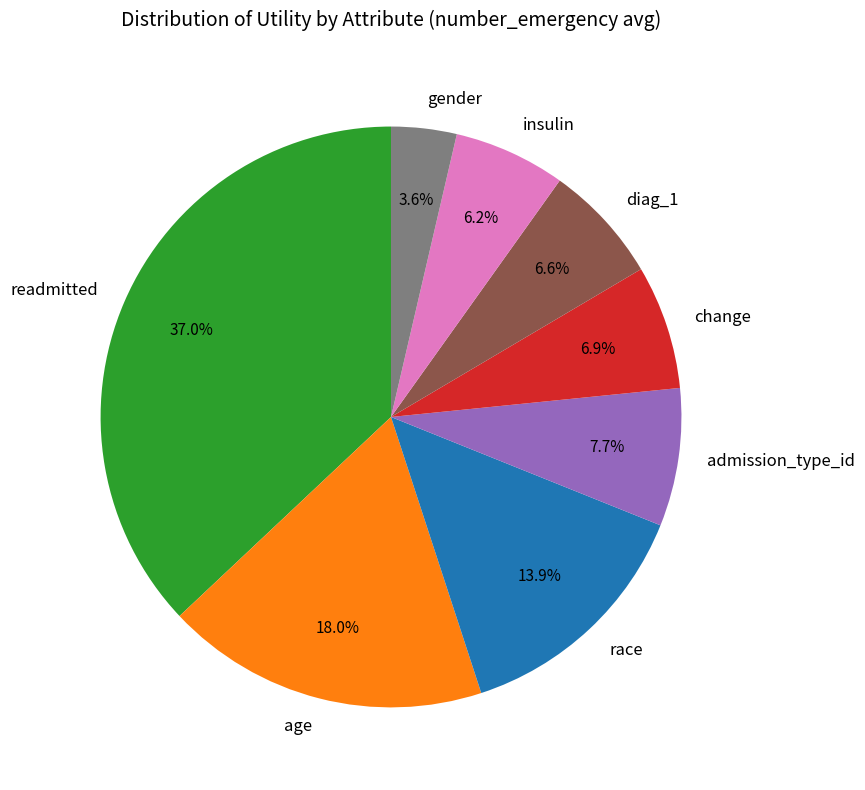

To the nearest percent, what is the difference between the largest and smallest slice percentages?

33%